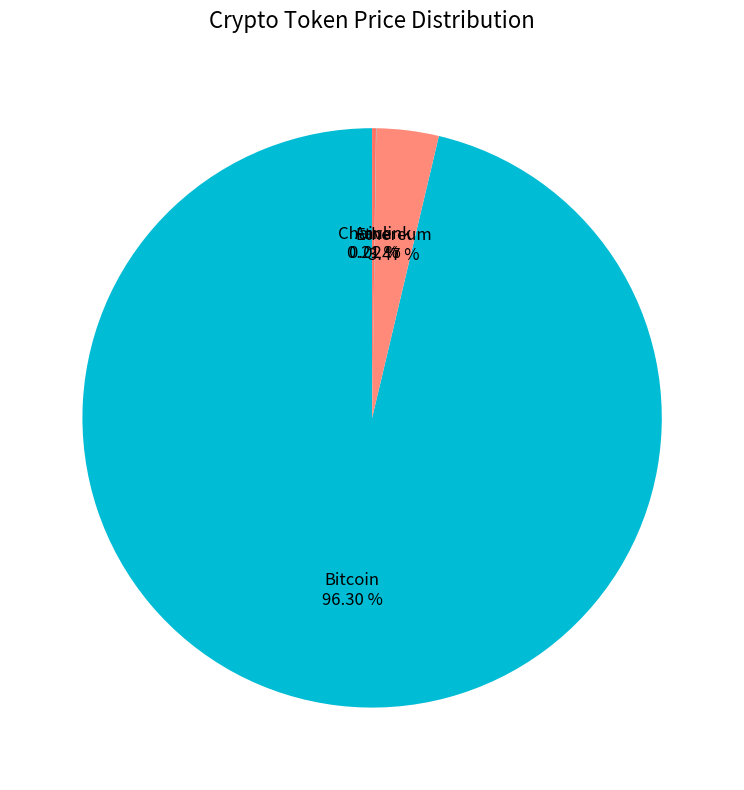

Combined, do Bitcoin and Ethereum account for over 50%?

Yes